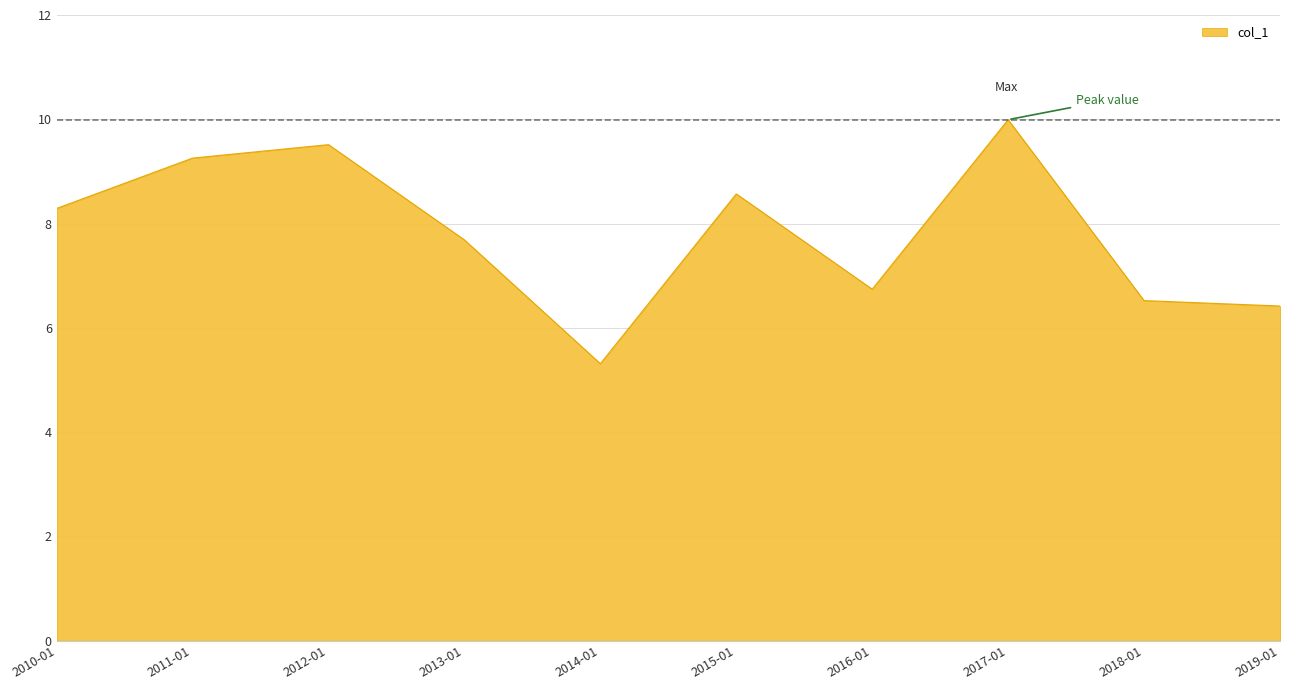

How many interior local peaks (higher than both neighbors) does the data have?

3